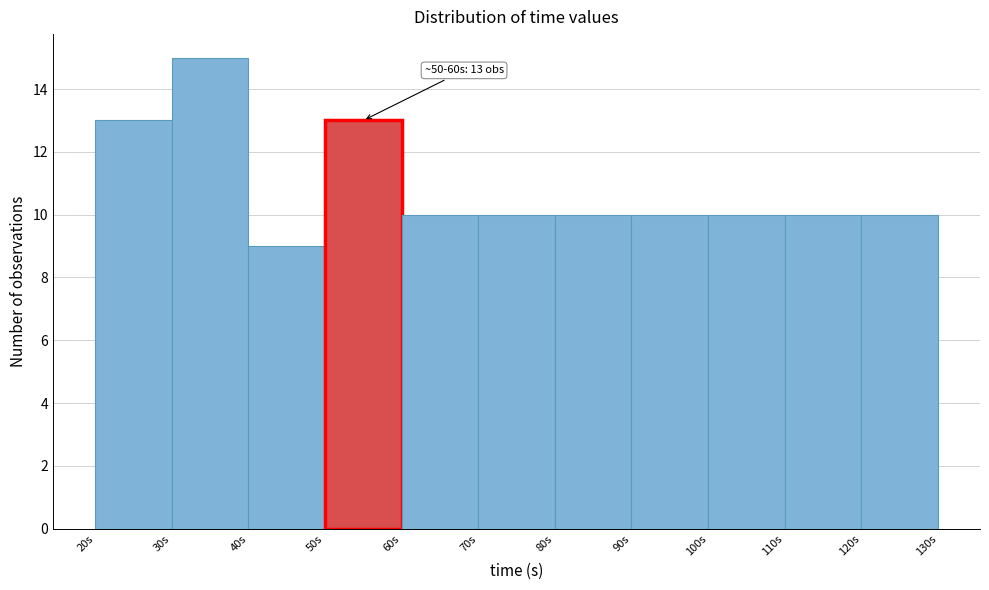

Over which range of the x-axis is the bar tallest?

30 to 40